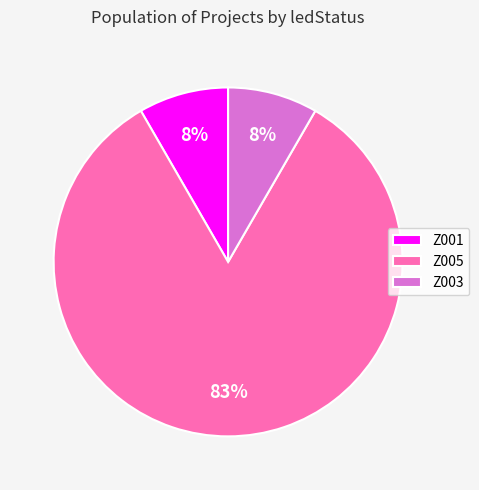

Does any single category account for the majority?

Yes